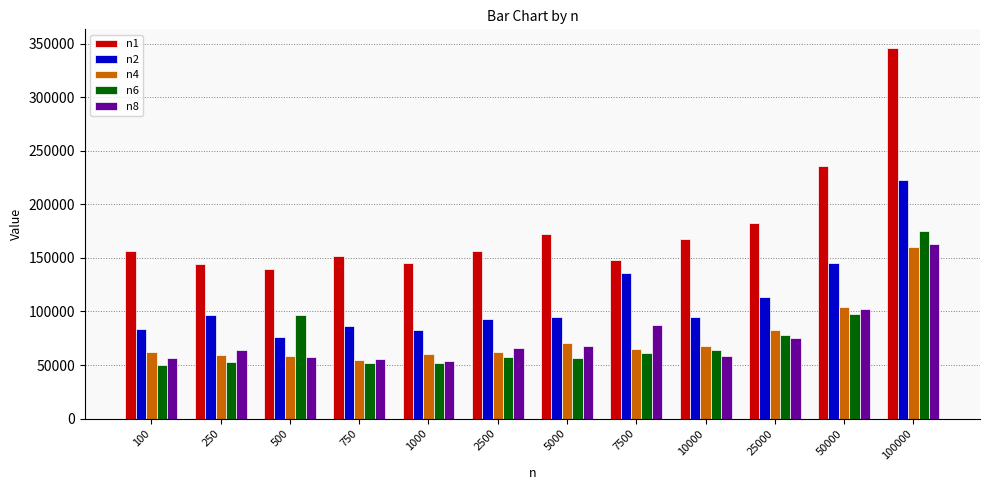

What is the sum of the n6 values at 2500 and 250?

110870.0